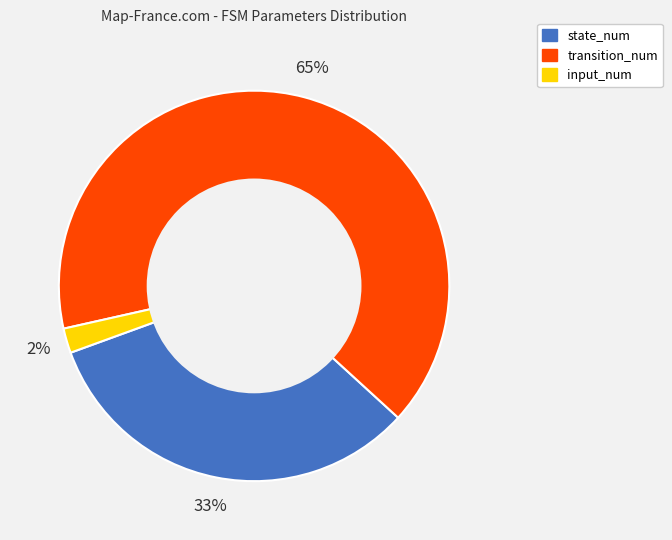

To the nearest percent, what portion does transition_num represent?

65%